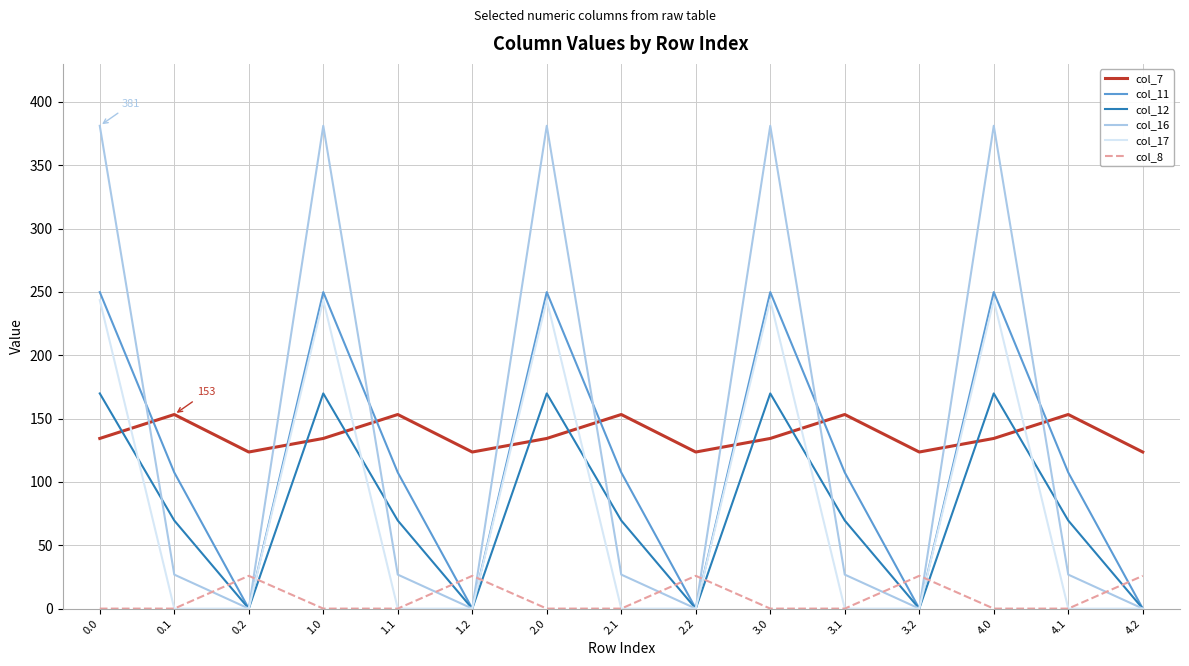

The value of col_11 at 1.0 is 249.8. True or false?

True